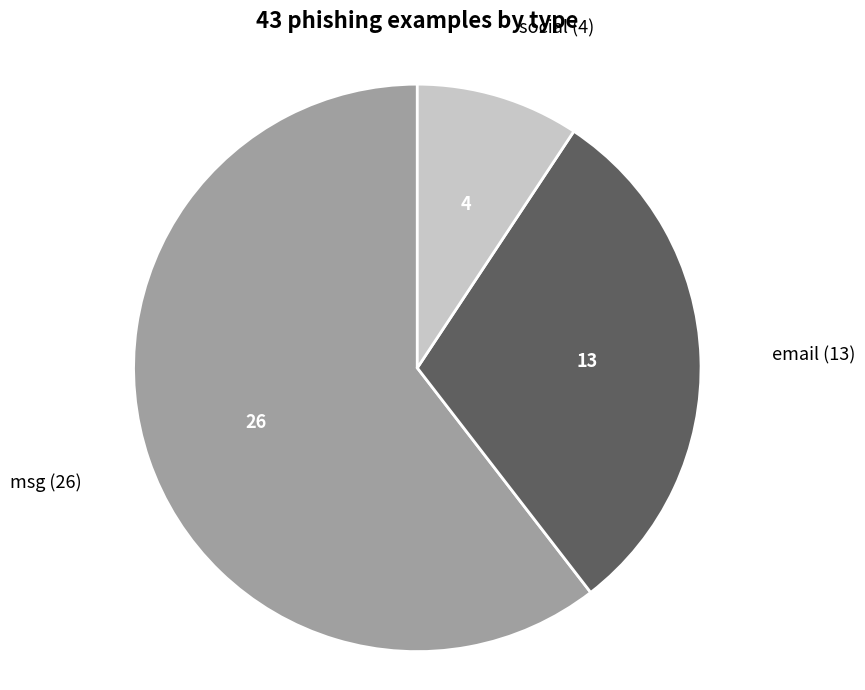

Which slice is the smallest?

social